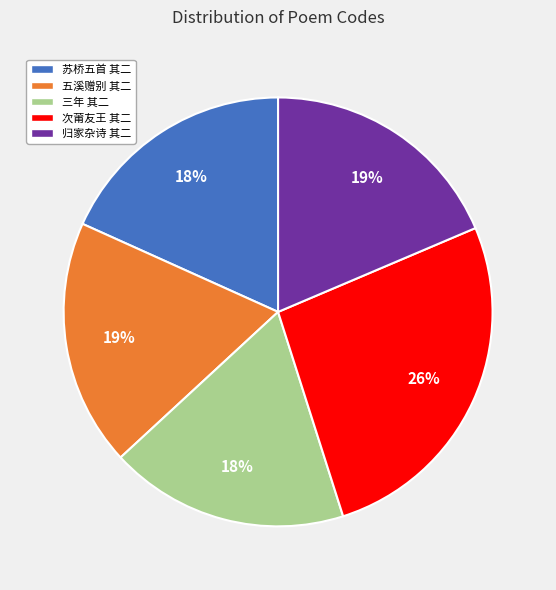

What is the largest slice in the pie chart?

次莆友王 其二